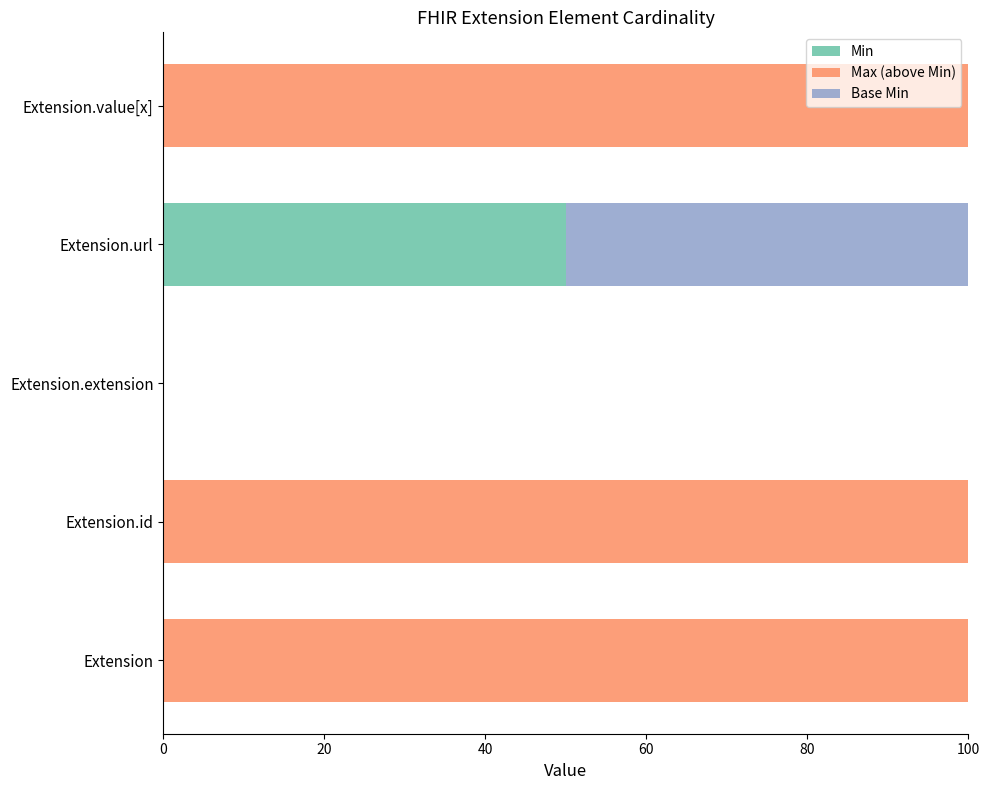

At which label does Min reach its peak?

Extension.url